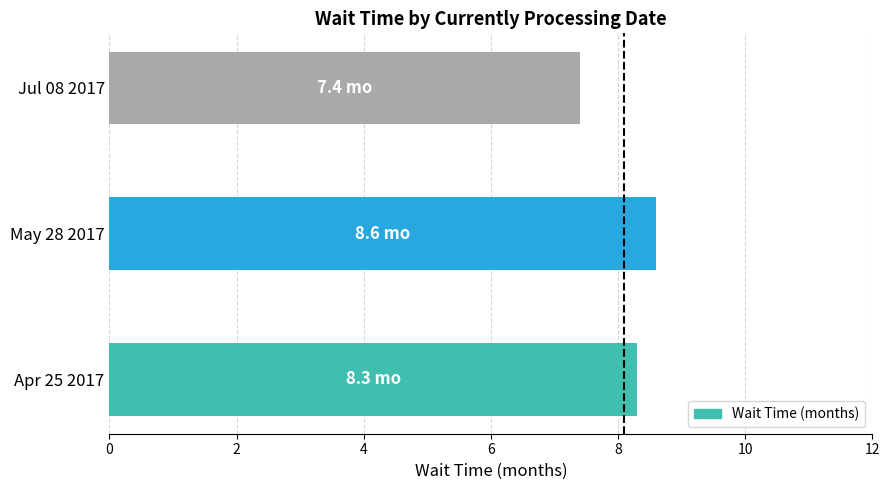

List the labels in order of value, largest first.

May 28 2017, Apr 25 2017, Jul 08 2017